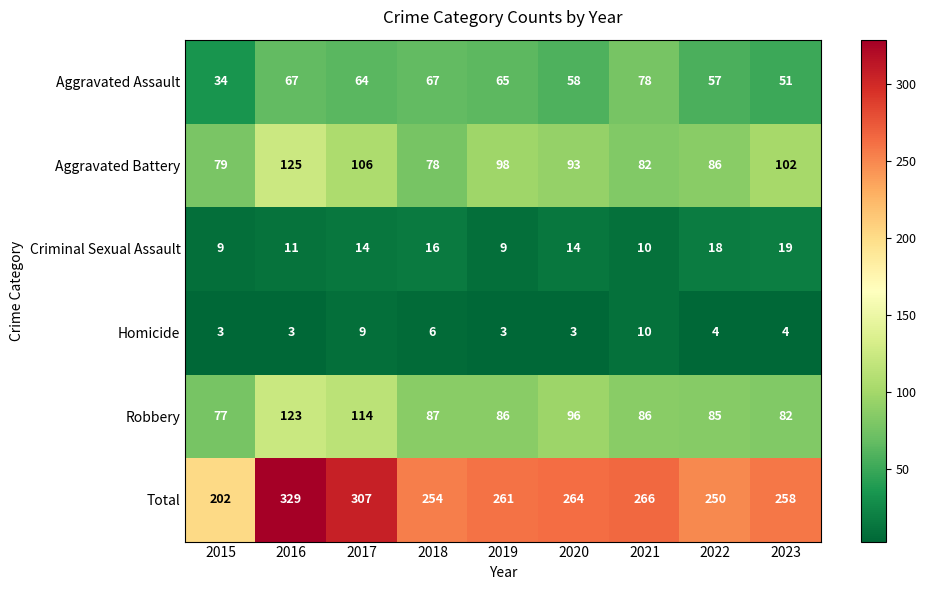

At how many categories does at least one series exceed 317?

1